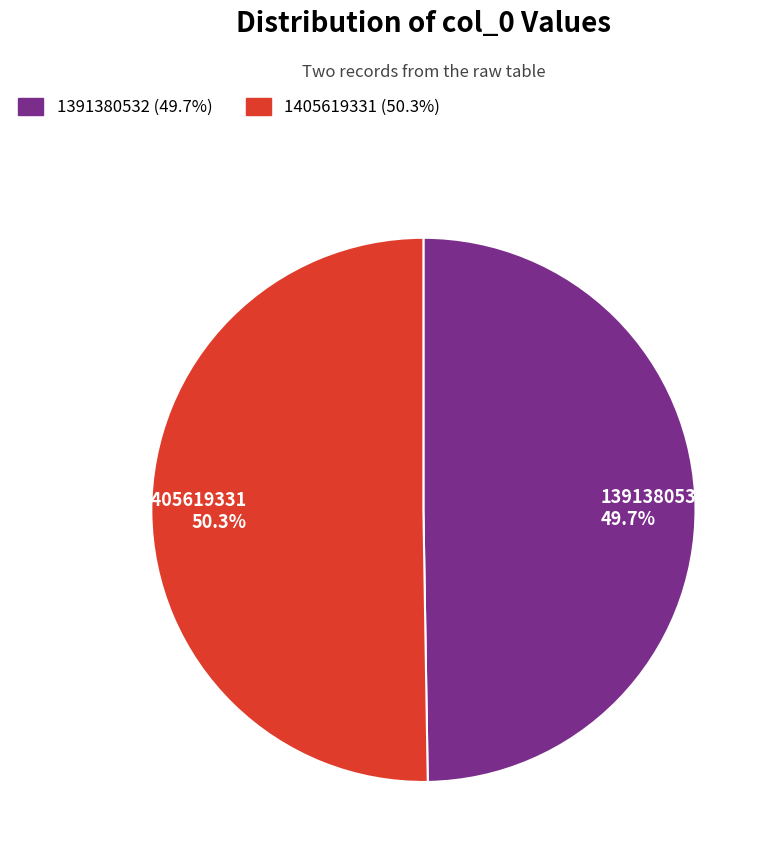

Which slice represents more than half of the pie?

1405619331